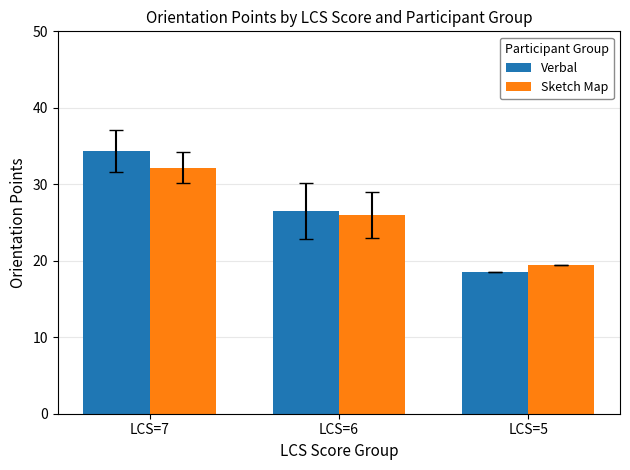

What is the average value of the Verbal series?

26.5